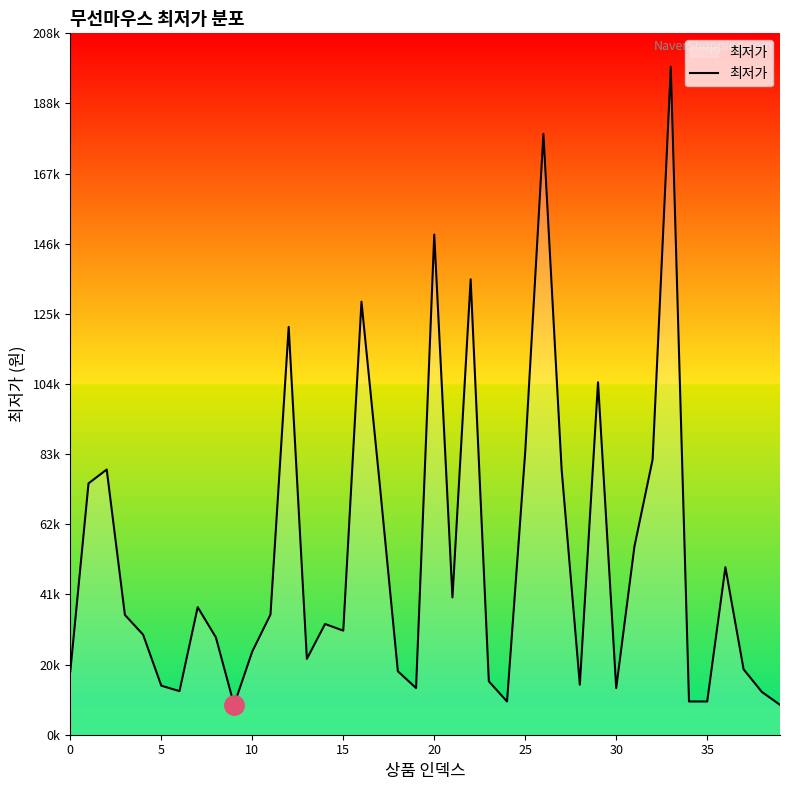

How many interior local valleys (lower than both neighbors) does the data have?

9